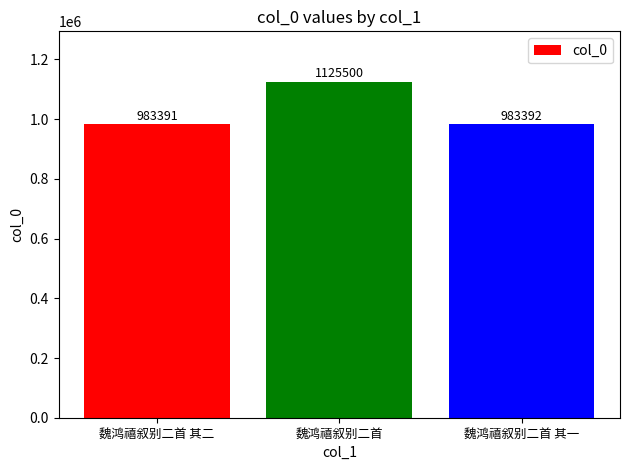

What is the label of the 1st bar from the left?

魏鸿禧叙别二首 其二